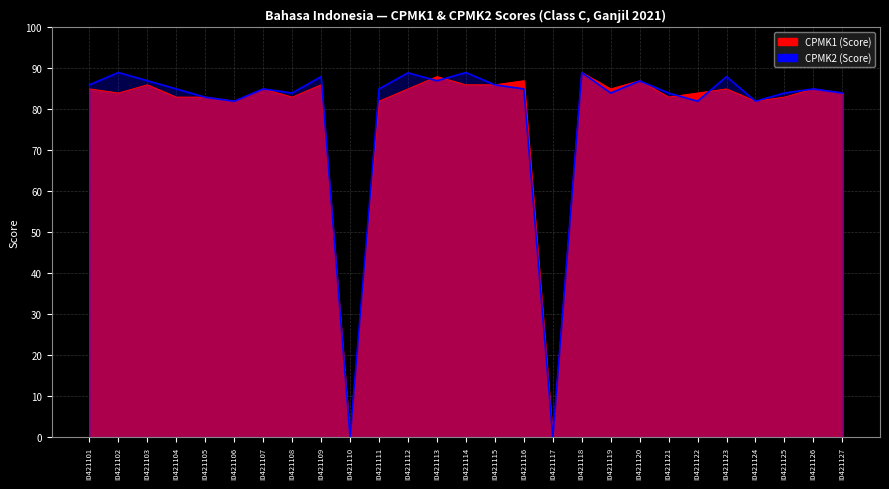

The value at I0421114 is 28.3. True or false?

False